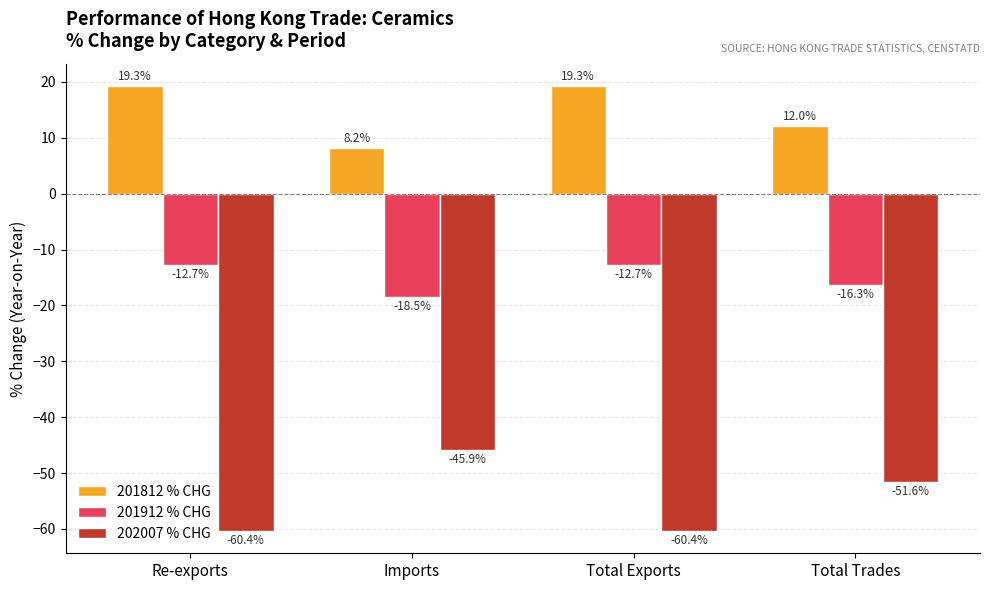

Reading left to right, what are all the values shown in this chart?

201812 % CHG: 19.3	8.2	19.3	12.0
201912 % CHG: -12.7	-18.5	-12.7	-16.3
202007 % CHG: -60.4	-45.9	-60.4	-51.6